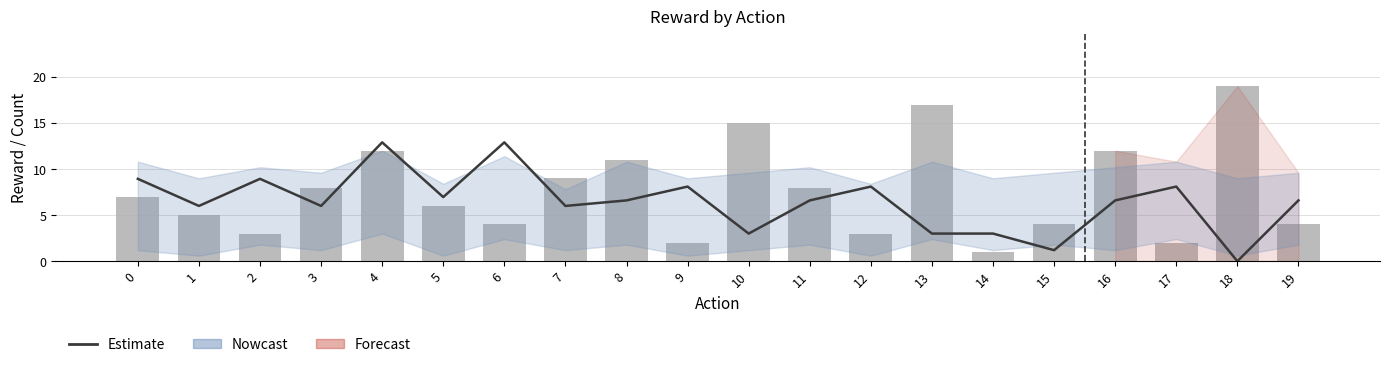

Reading left to right, what are all the values shown in this chart?

Estimate: 8.9	6.0	8.9	6.0	12.9	7.0	12.9	6.0	6.6	8.1	3.0	6.6	8.1	3.0	3.0	1.2	6.6	8.1	0.0	6.6
count: 7.0	5.0	3.0	8.0	12.0	6.0	4.0	9.0	11.0	2.0	15.0	8.0	3.0	17.0	1.0	4.0	12.0	2.0	19.0	4.0